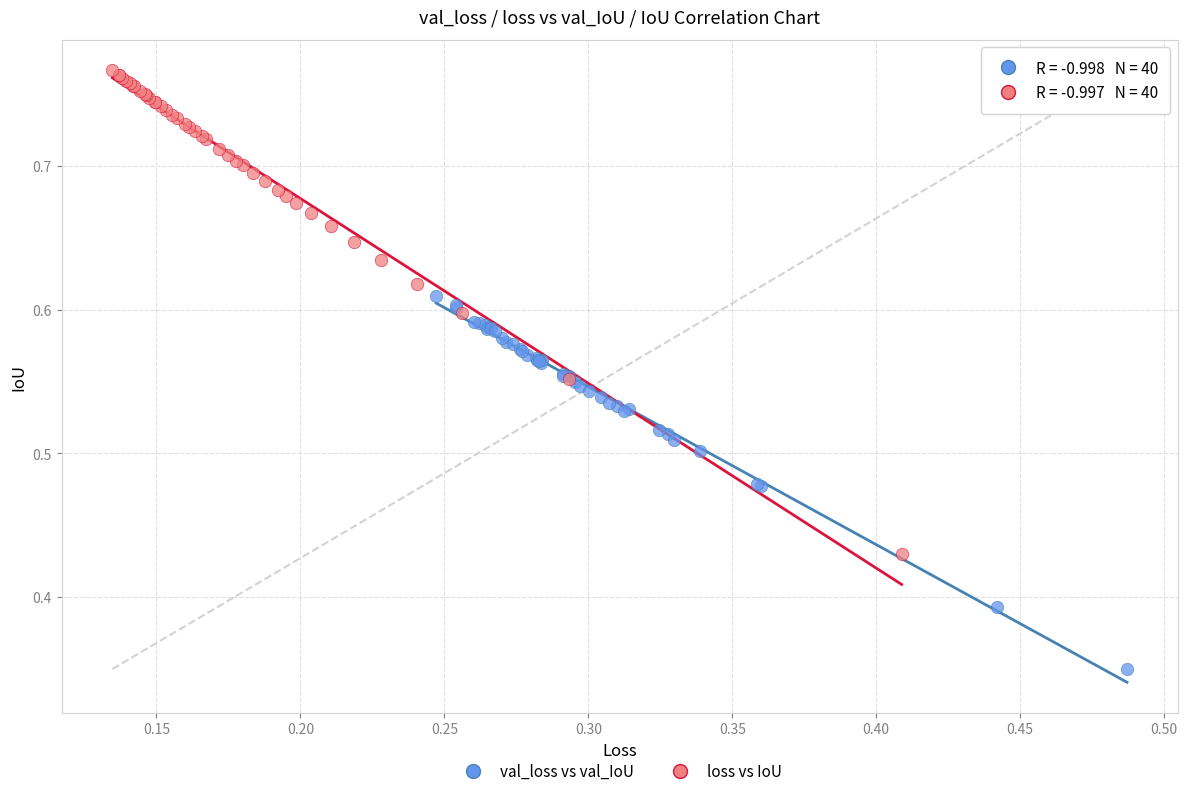

Which series contains the lowest Y value?

val_loss vs val_IoU